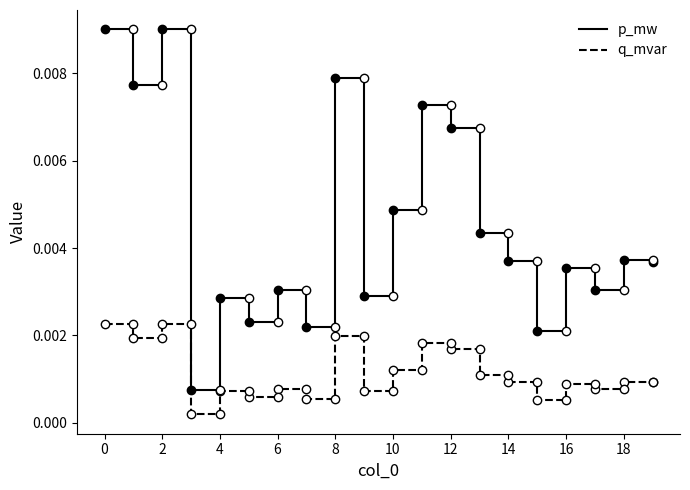

True or false: p_mw and q_mvar intersect in this chart.

False